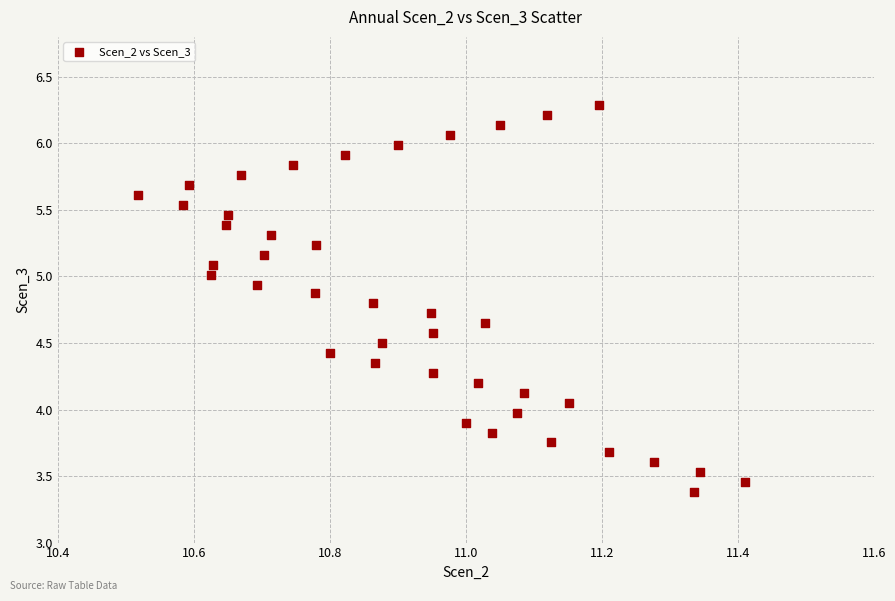

What is the range of X values (max minus min)?

0.9